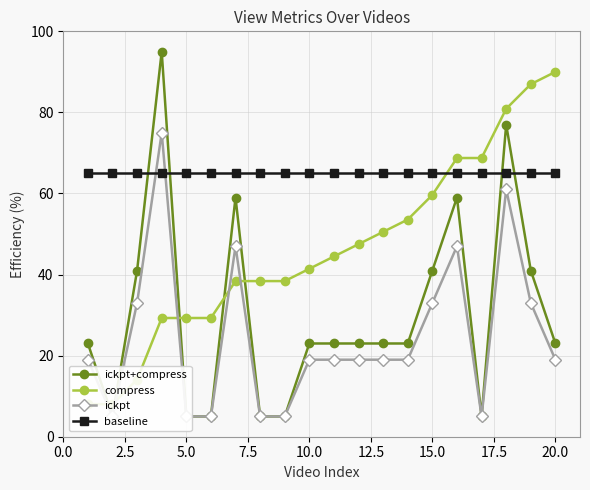

At how many categories does at least one series exceed 13?

20